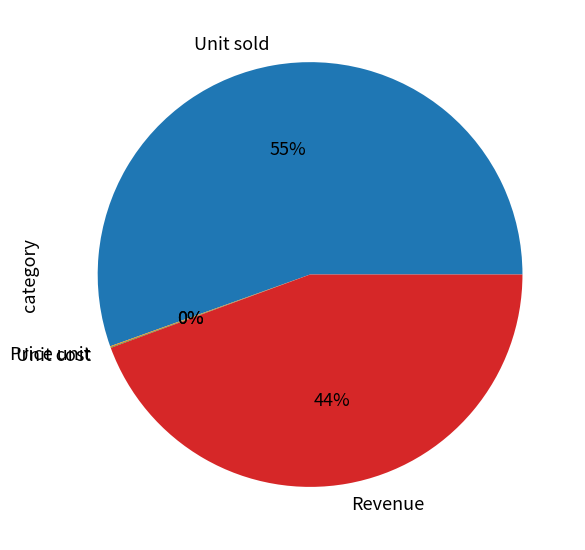

Is there a majority slice in this chart?

Yes